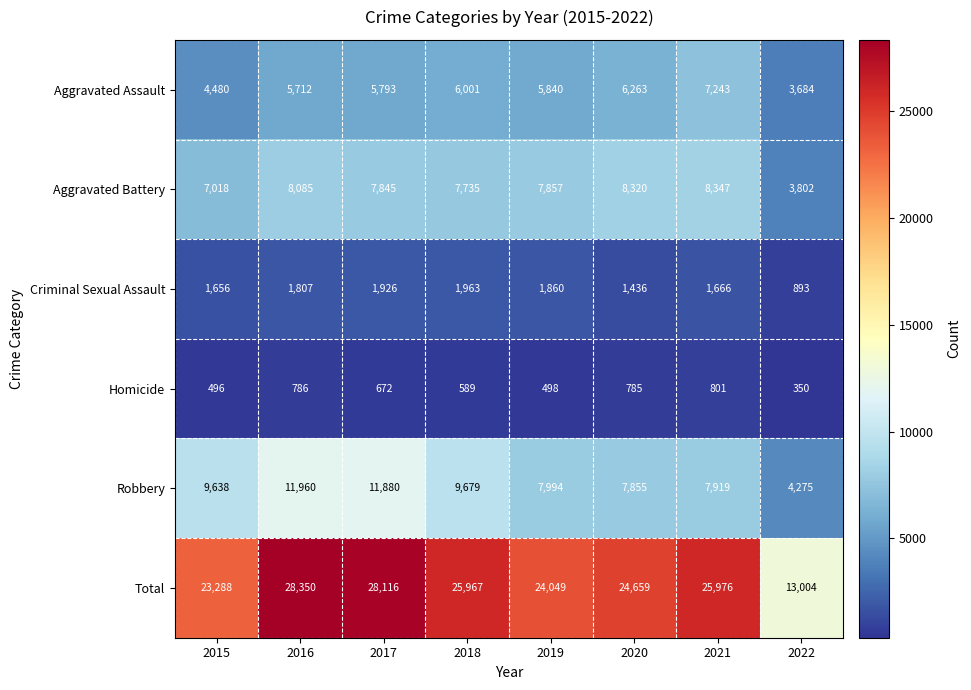

Which series has the widest spread of values?

Total